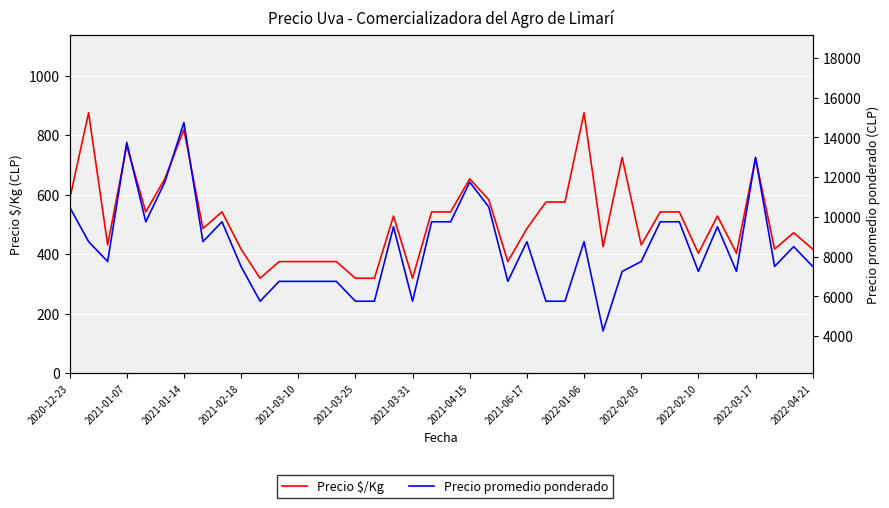

Reading right to left, transcribe all the data shown in this chart.

Precio $/Kg: 417	472	417	722	403	528	403	542	542	431	725	425	875	575	575	486	375	583	653	542	542	319	528	319	319	375	375	375	375	319	417	542	486	819	653	542	764	431	875	583
Precio promedio ponderado: 7500	8500	7500	13000	7250	9500	7250	9750	9750	7750	7250	4250	8750	5750	5750	8750	6750	10500	11750	9750	9750	5750	9500	5750	5750	6750	6750	6750	6750	5750	7500	9750	8750	14750	11750	9750	13750	7750	8750	10500